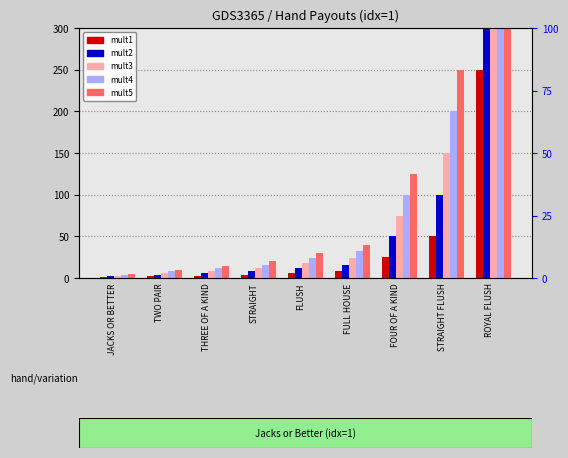

What is the approximate value of mult2 at THREE OF A KIND, to the nearest 10?

10